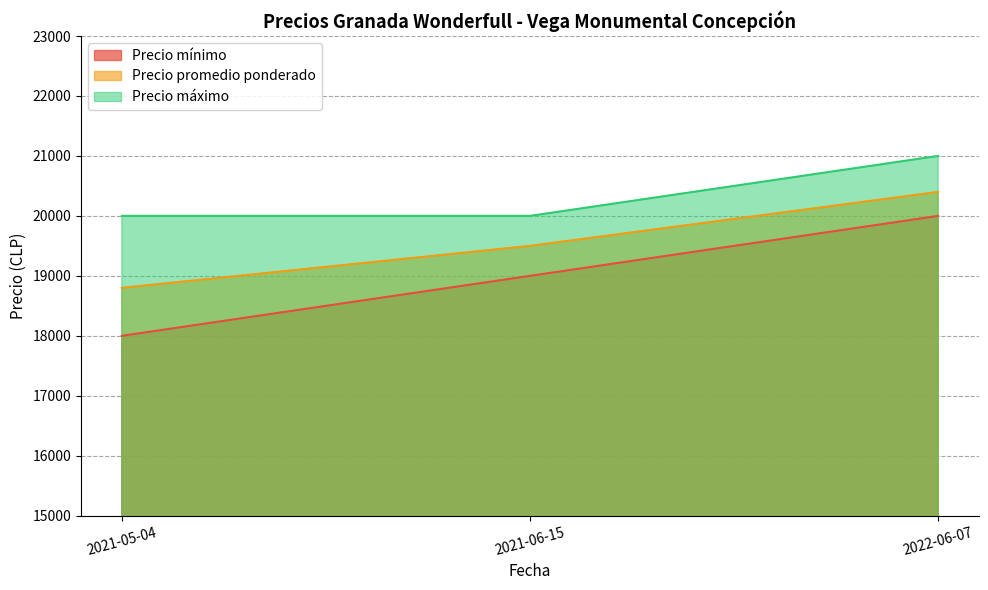

What is the spread (max minus min) of values at 2021-05-04?

2000